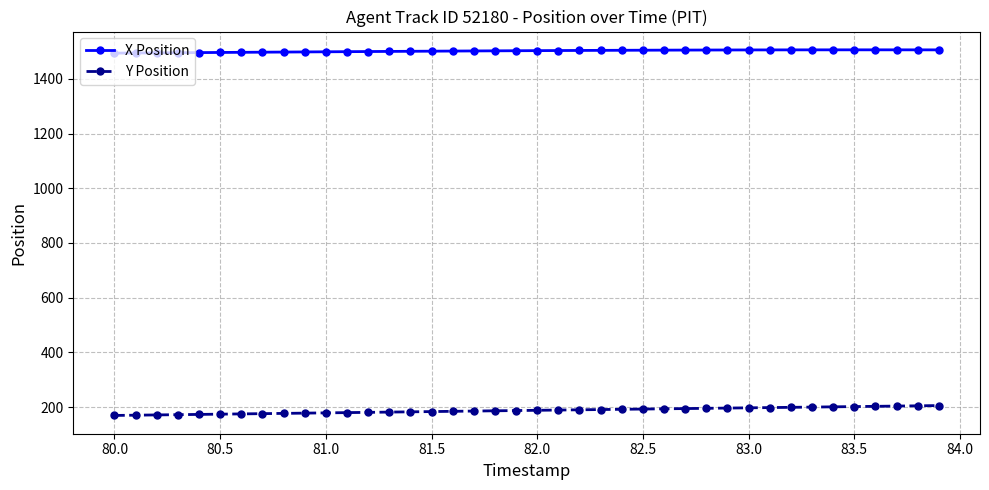

What is the lowest value of the X Position series?

1494.0